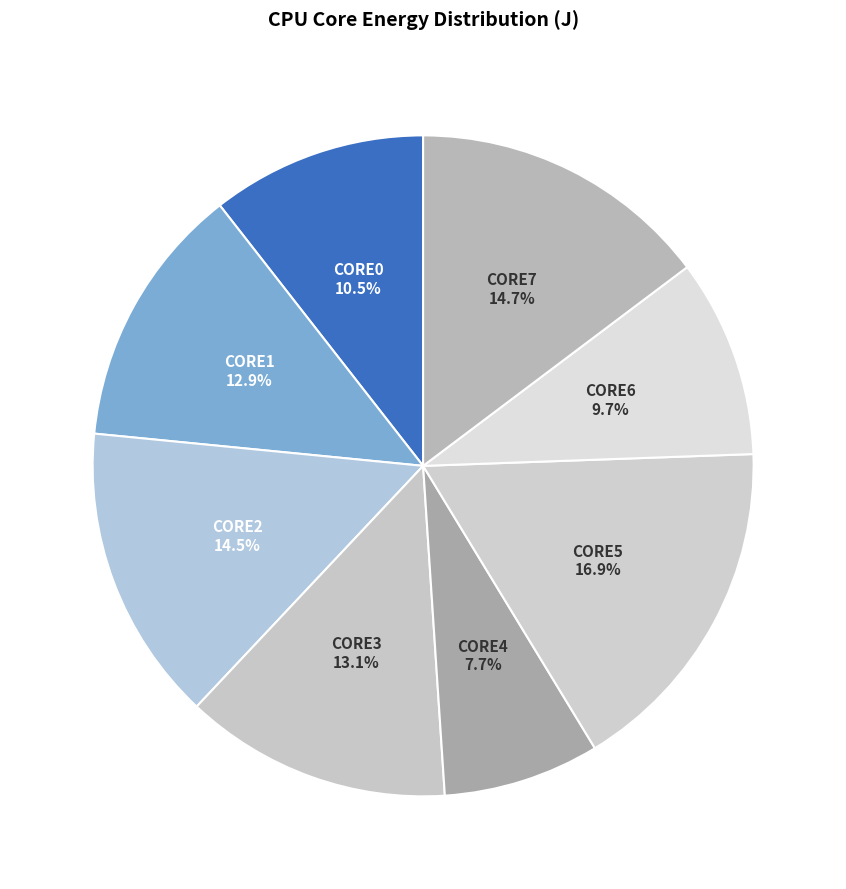

What percentage do CORE0 and CORE1 together represent?

23.4%